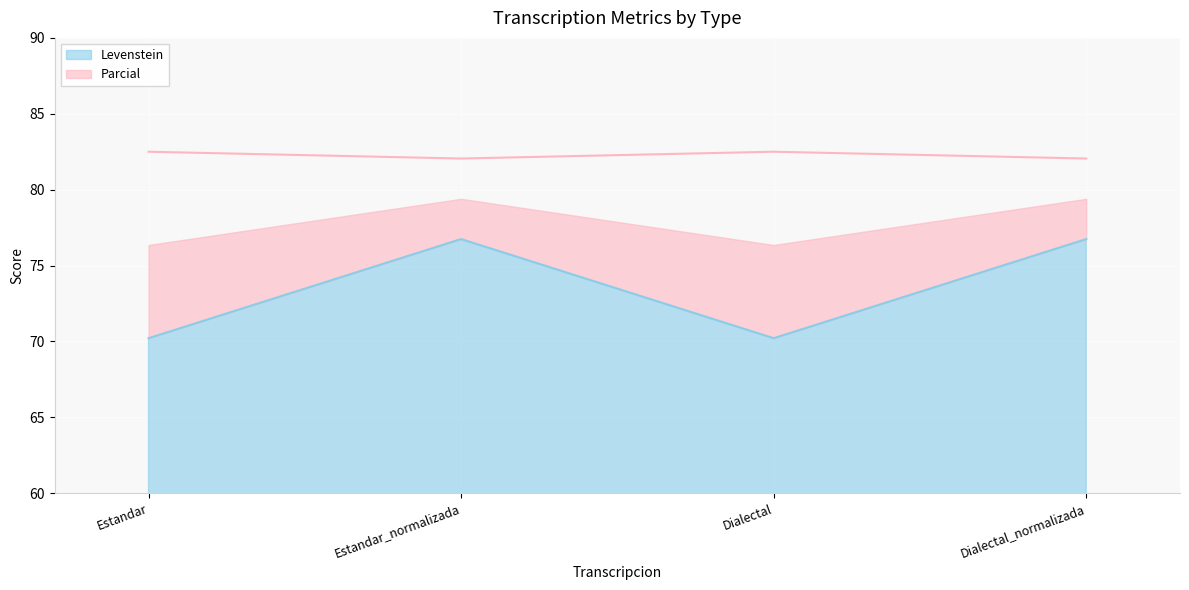

Which series has the widest spread of values?

Levenstein